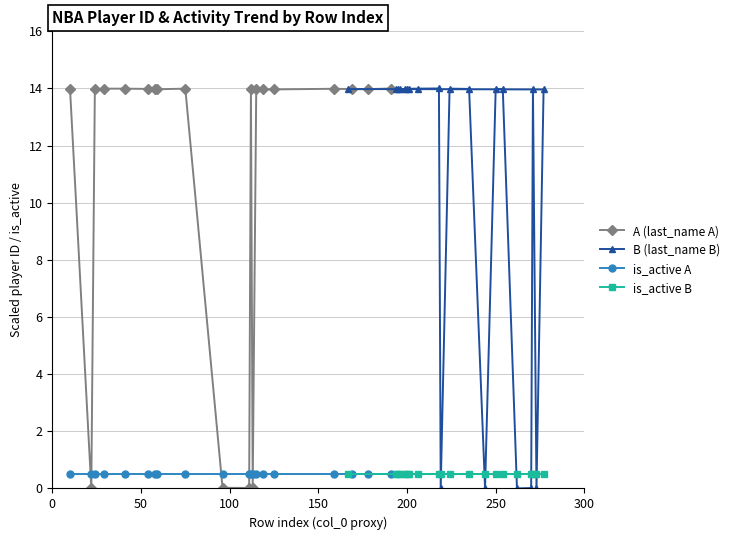

How many times do is_active A and A (last_name A) cross each other?

6